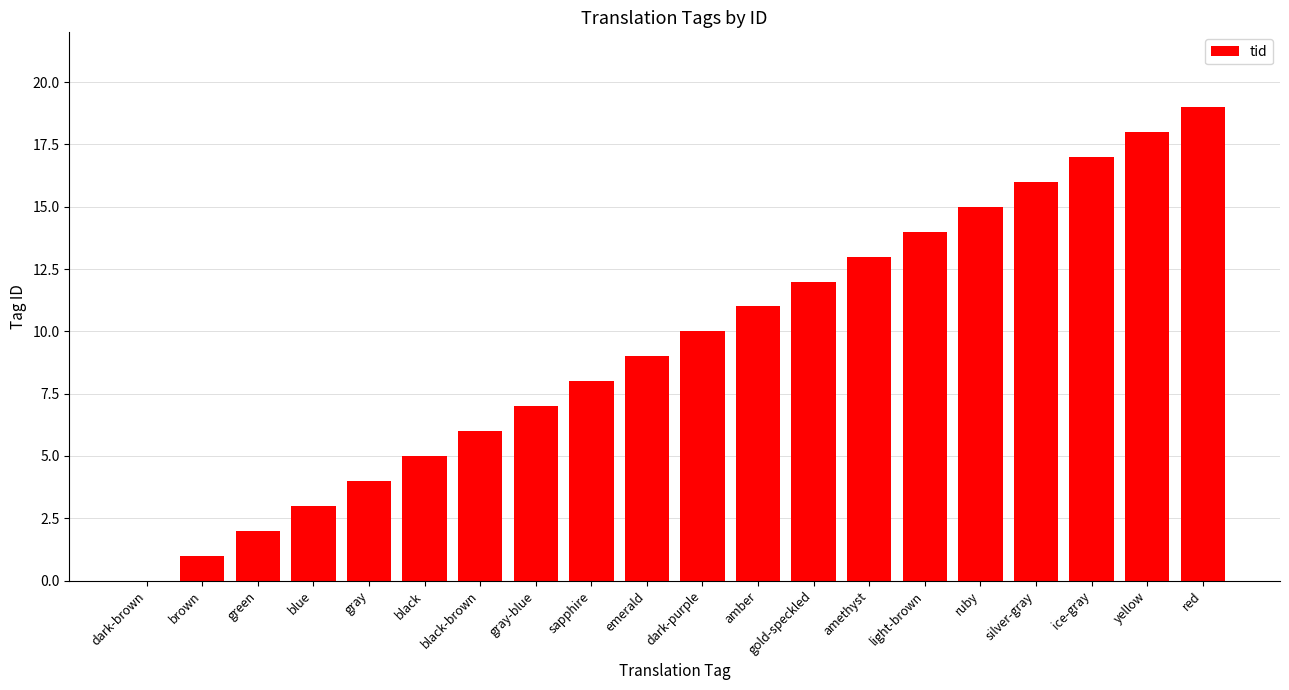

What is the approximate value at sapphire, to the nearest 5?

10